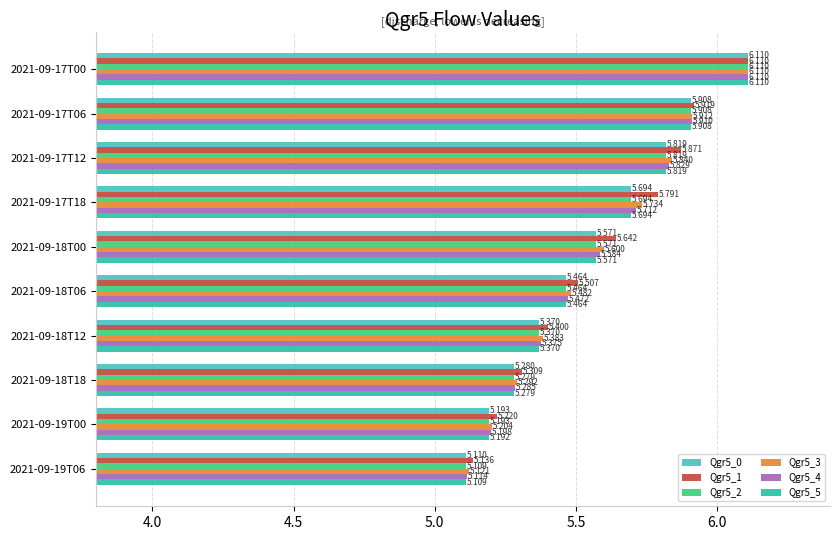

Count the number of data series in this chart.

6